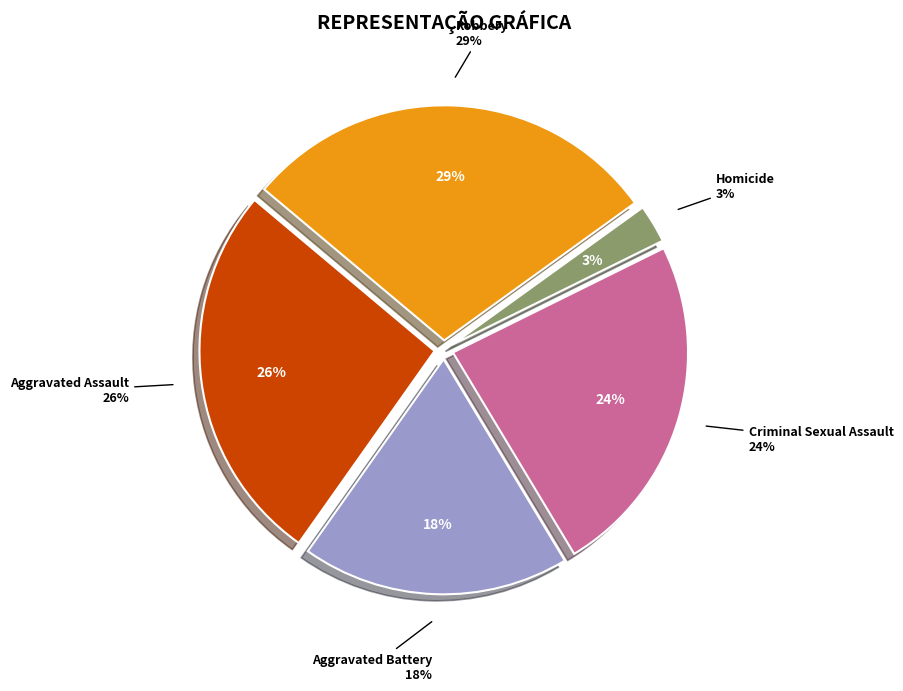

What percentage is the Aggravated Battery slice, to the nearest percent?

18%